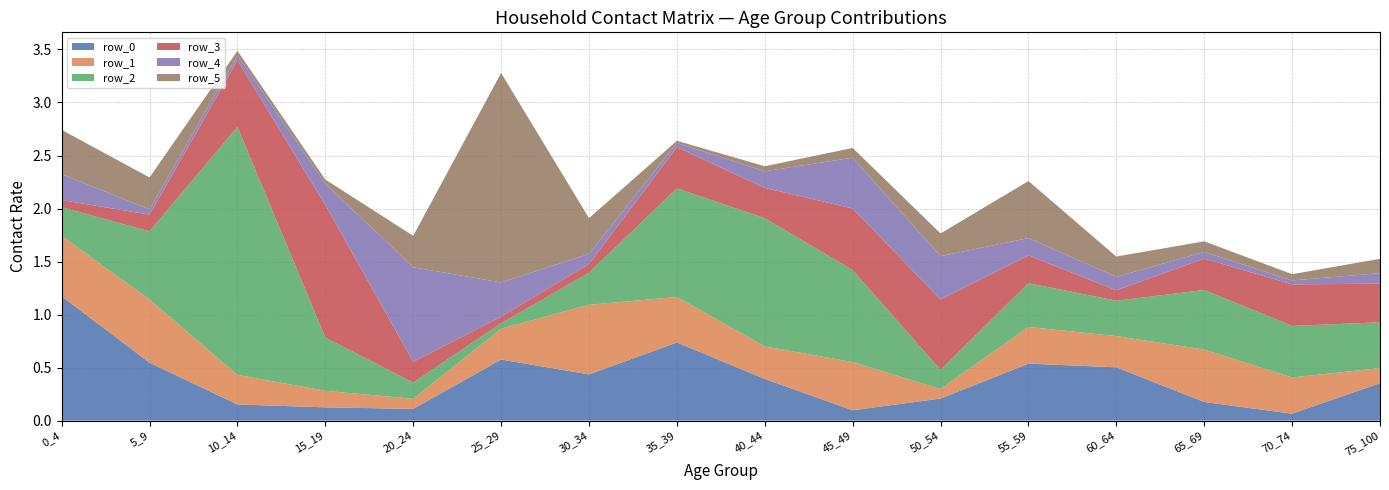

Reading right to left, extract all data points from this chart.

row_0: 0.4	0.1	0.2	0.5	0.5	0.2	0.1	0.4	0.7	0.4	0.6	0.1	0.1	0.2	0.5	1.2
row_1: 0.1	0.3	0.5	0.3	0.3	0.1	0.5	0.3	0.4	0.7	0.3	0.1	0.2	0.3	0.6	0.6
row_2: 0.4	0.5	0.6	0.3	0.4	0.2	0.9	1.2	1.0	0.3	0.1	0.2	0.5	2.3	0.6	0.3
row_3: 0.4	0.4	0.3	0.1	0.3	0.7	0.6	0.3	0.4	0.1	0.1	0.2	1.3	0.6	0.2	0.1
row_4: 0.1	0.0	0.1	0.1	0.2	0.4	0.5	0.2	0.0	0.1	0.3	0.9	0.2	0.0	0.0	0.2
row_5: 0.1	0.1	0.1	0.2	0.5	0.2	0.1	0.0	0.0	0.3	2.0	0.3	0.0	0.0	0.3	0.4